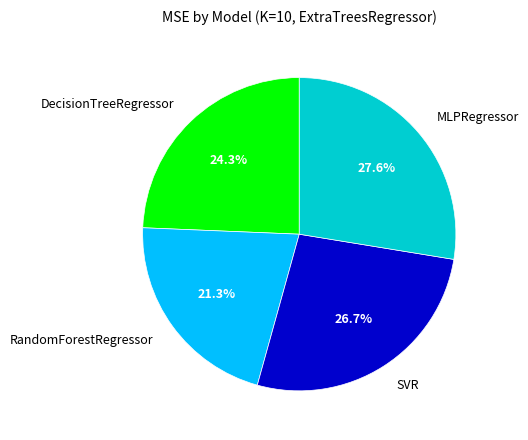

To the nearest percent, what percentage of the pie is SVR?

27%